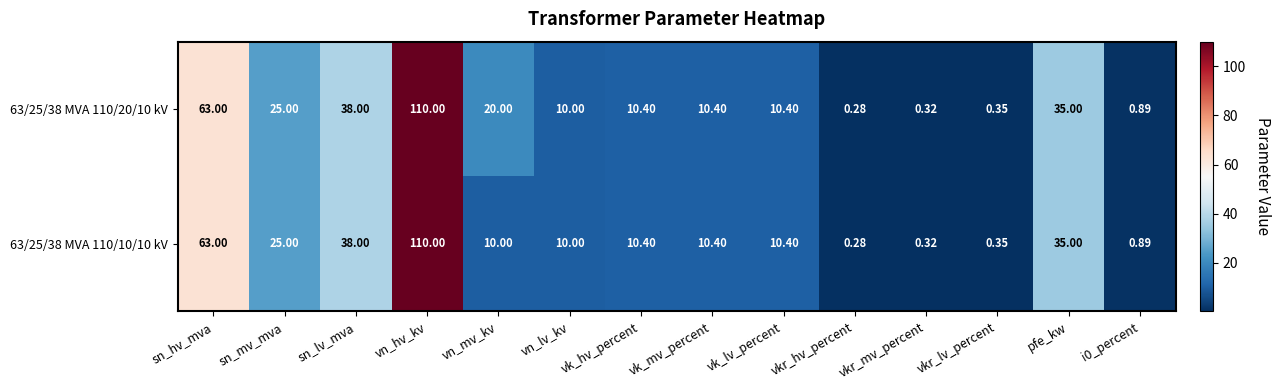

Which category has the highest value across all series?

vn_hv_kv